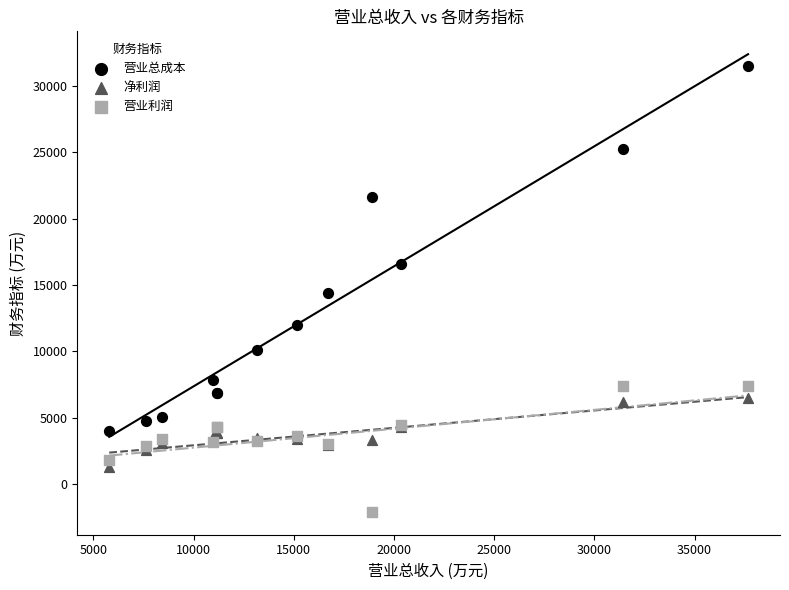

Which series contains the lowest Y value?

营业利润